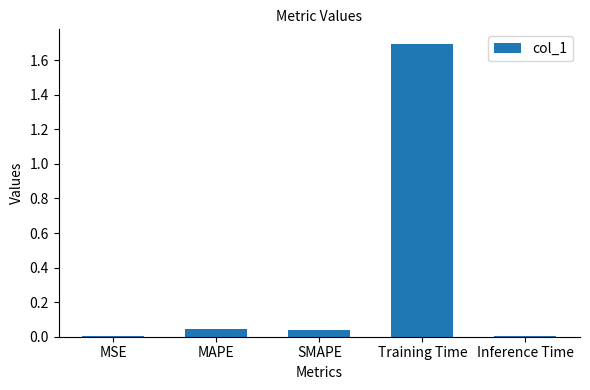

True or false: the data shows 0.0 at MAPE.

True